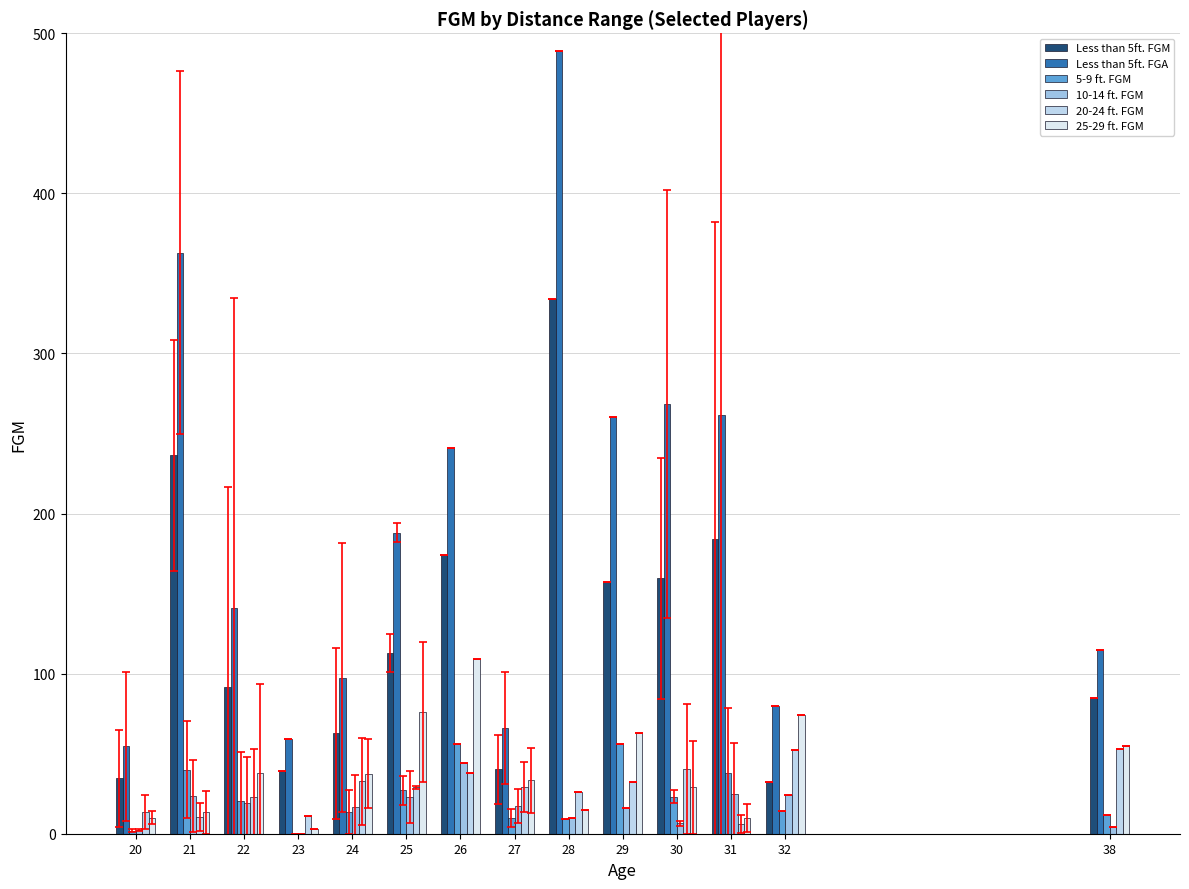

How many groups of bars are there?

14